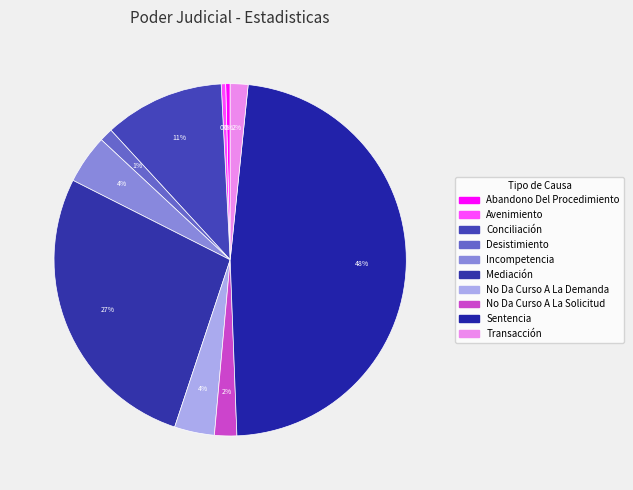

How many segments does this pie chart have?

10